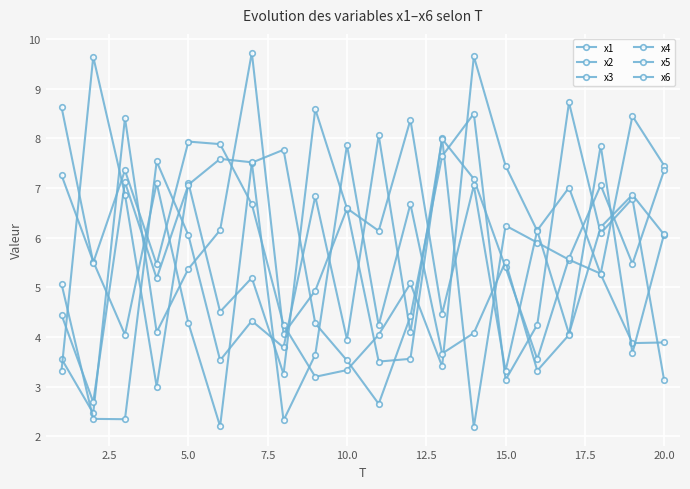

Which series ends up on top after the final intersection of x2 and x3?

x2